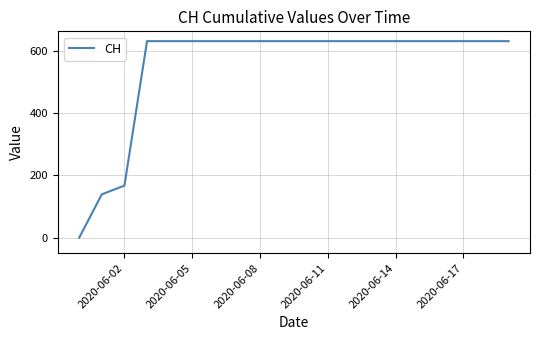

What is the difference between the maximum and minimum values?

631